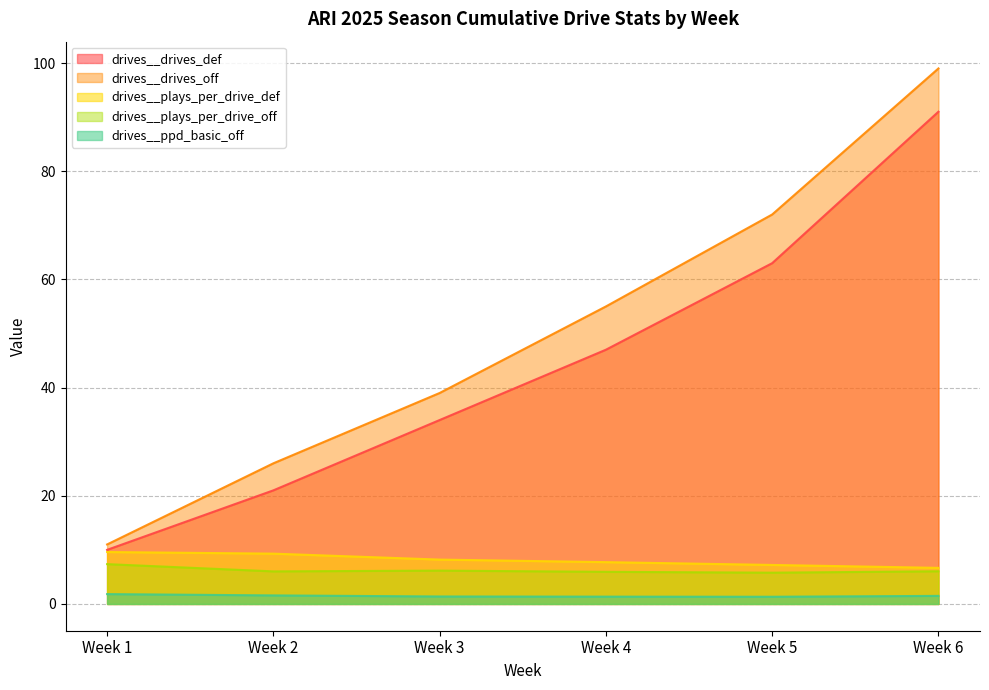

How many data points does each series have?

6